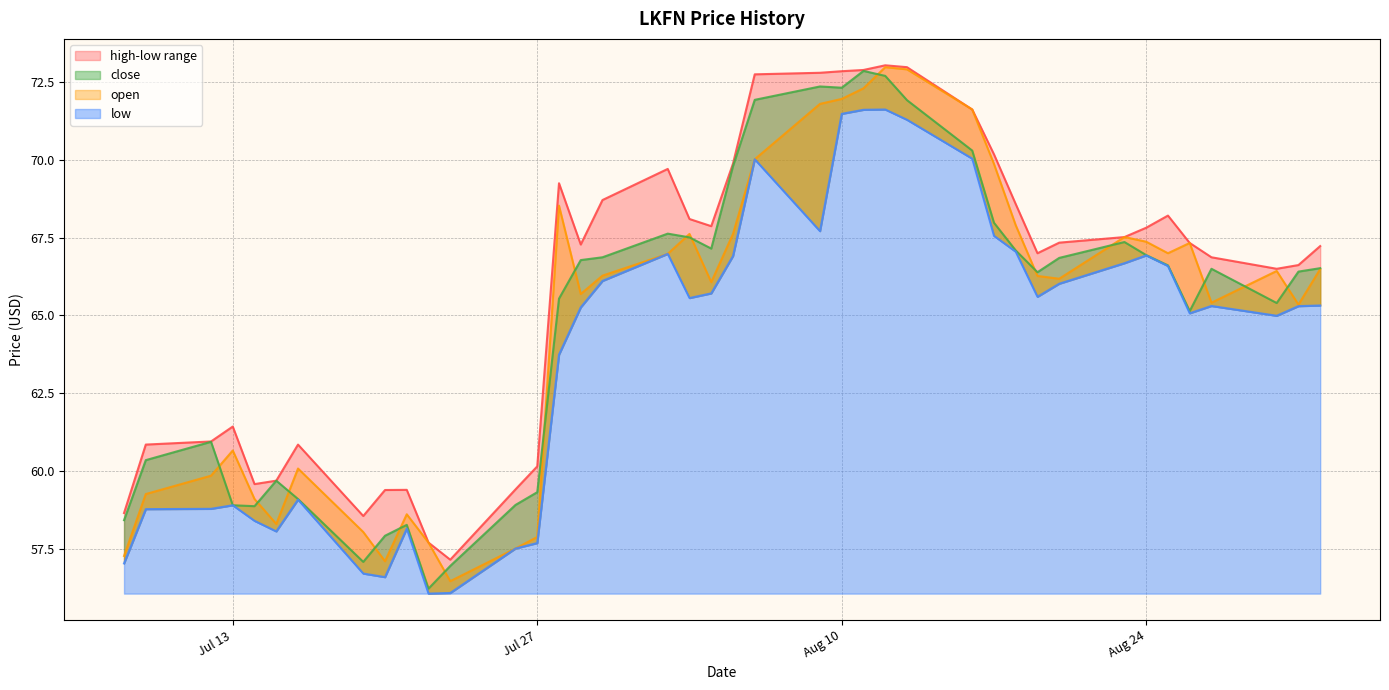

How many lines are shown in the chart?

4